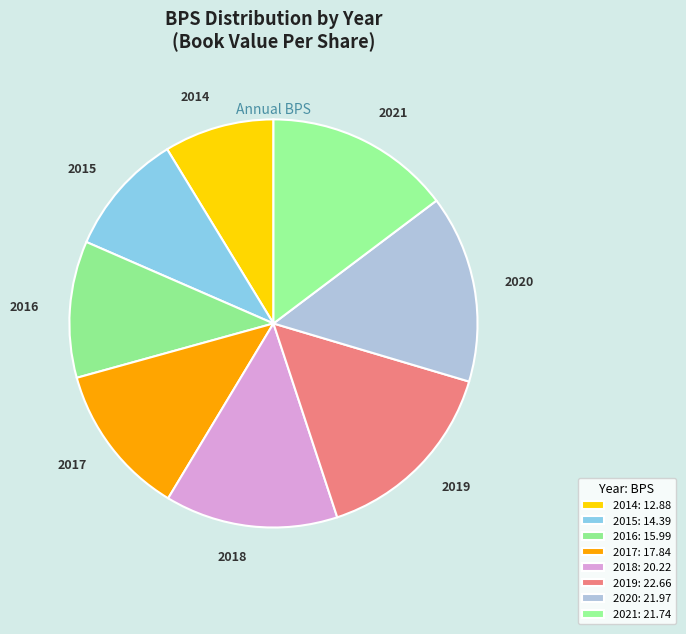

To the nearest percent, what percentage of the pie is 2015?

10%